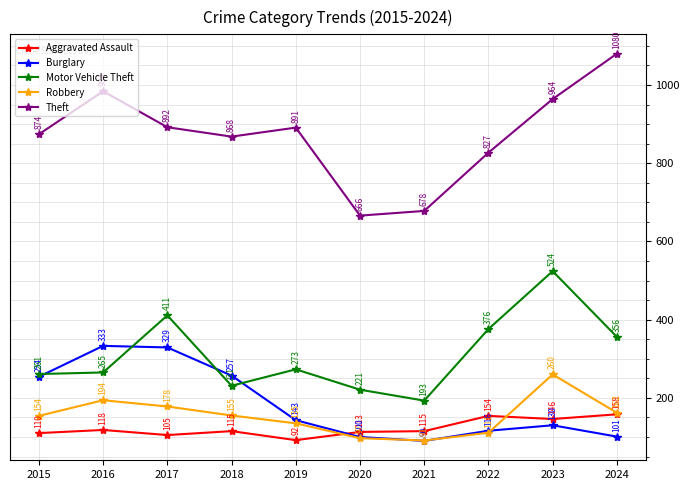

How many lines are shown in the chart?

5